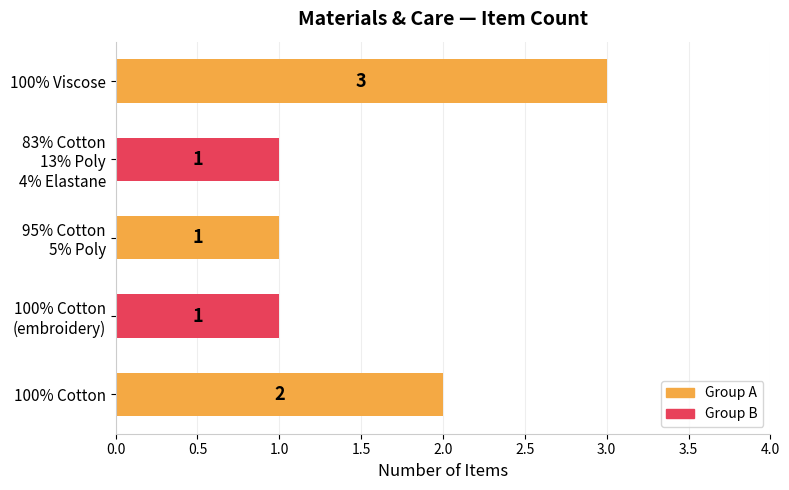

Reading top to bottom, list all the values displayed in this chart.

3	1	1	1	2